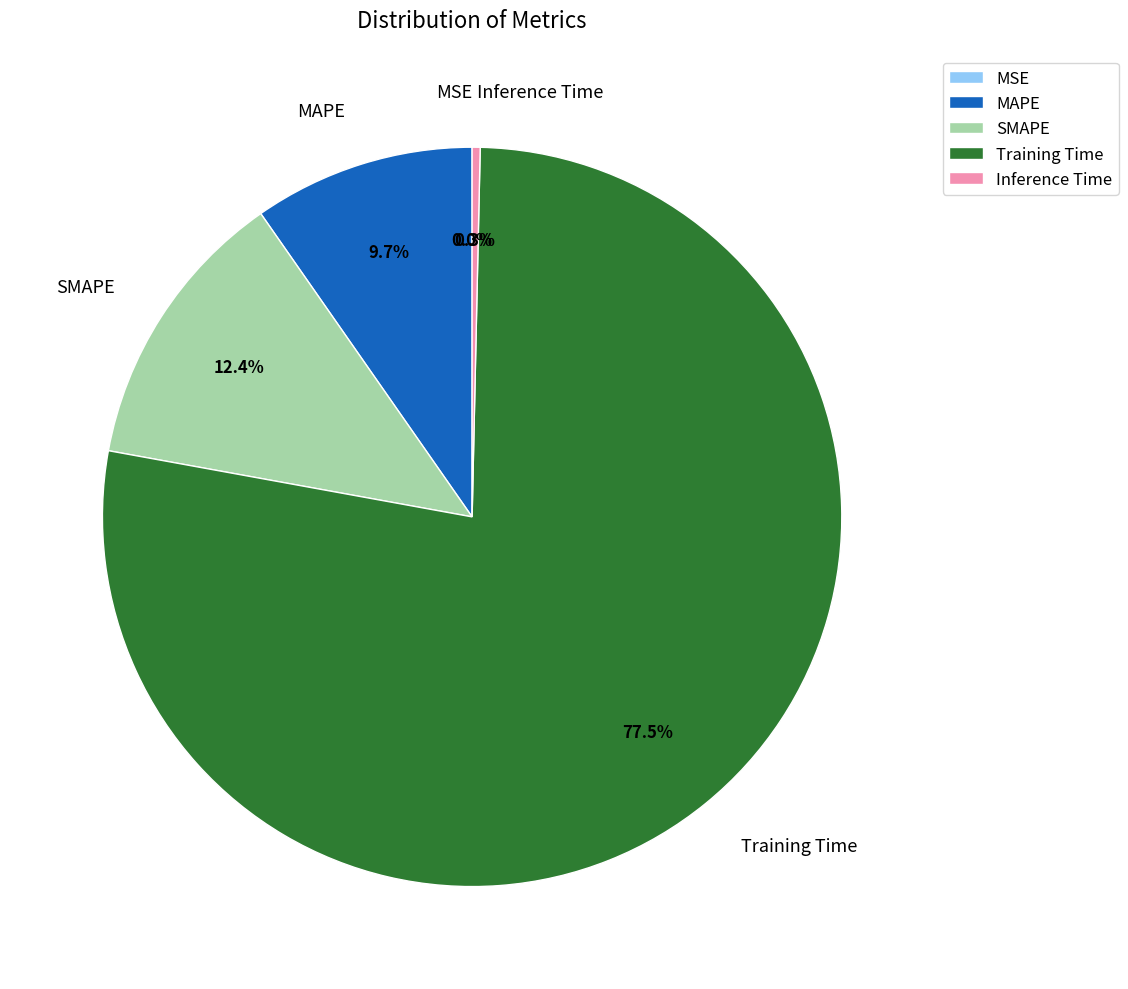

Count the number of slices in the pie.

5